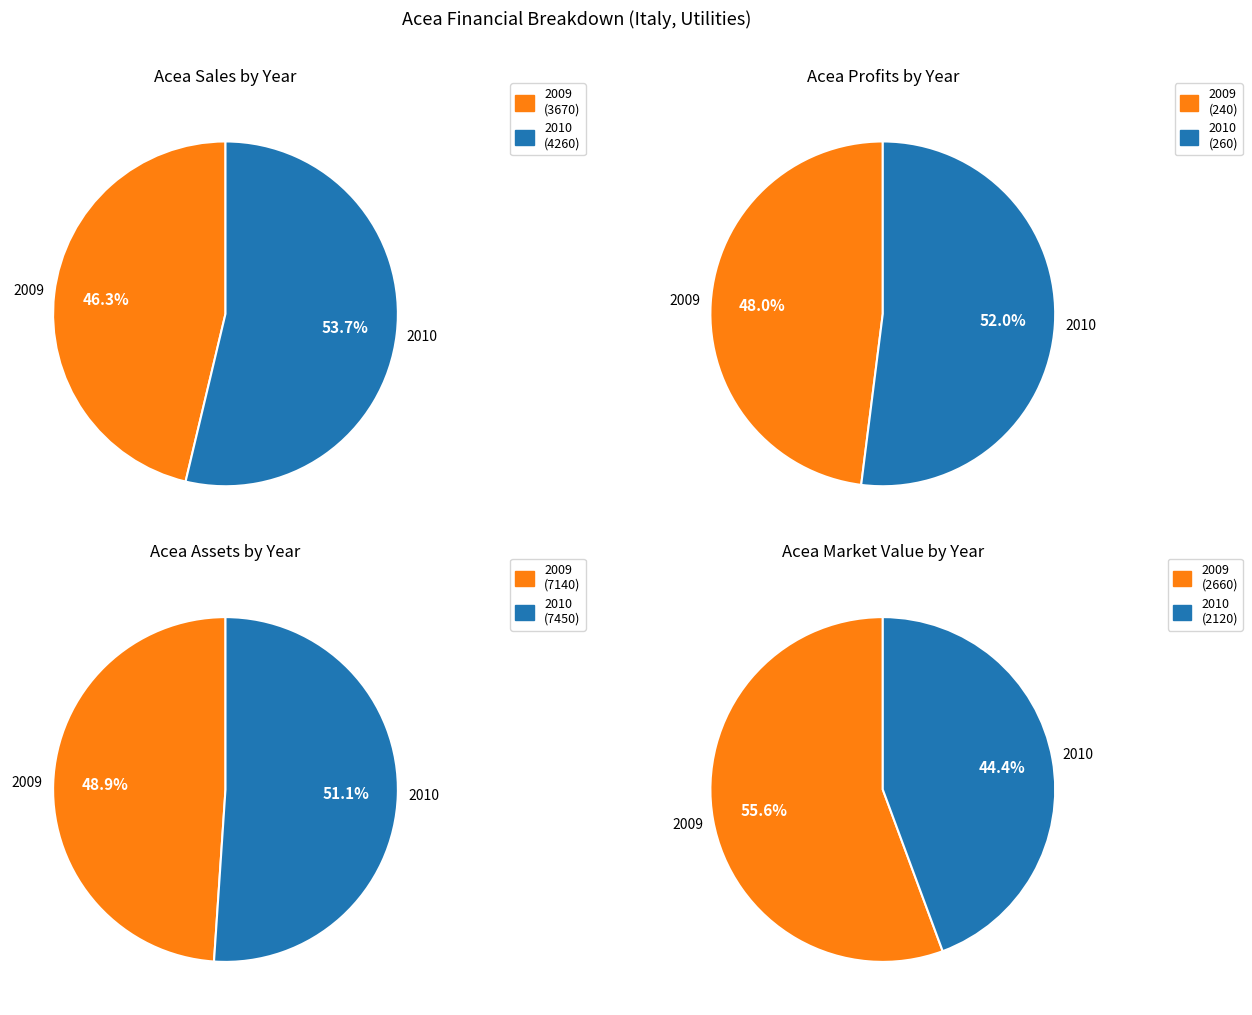

Count the number of slices in the pie.

2